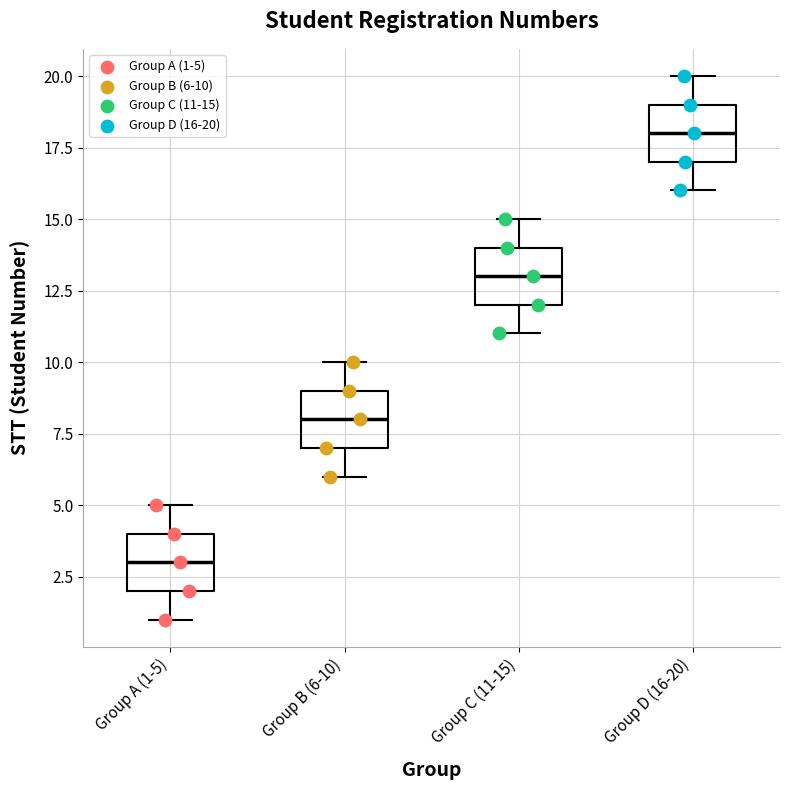

Reading left to right, read every box against the y-axis: the position of its median line, the range the box covers, and the ends of its whiskers. The values are not printed on the chart, so give them approximately, as read against the axis.

Group A (1-5): median 3, box 2 to 4, whiskers 1 to 5
Group B (6-10): median 8, box 7 to 9, whiskers 6 to 10
Group C (11-15): median 13, box 12 to 14, whiskers 11 to 15
Group D (16-20): median 18, box 17 to 19, whiskers 16 to 20